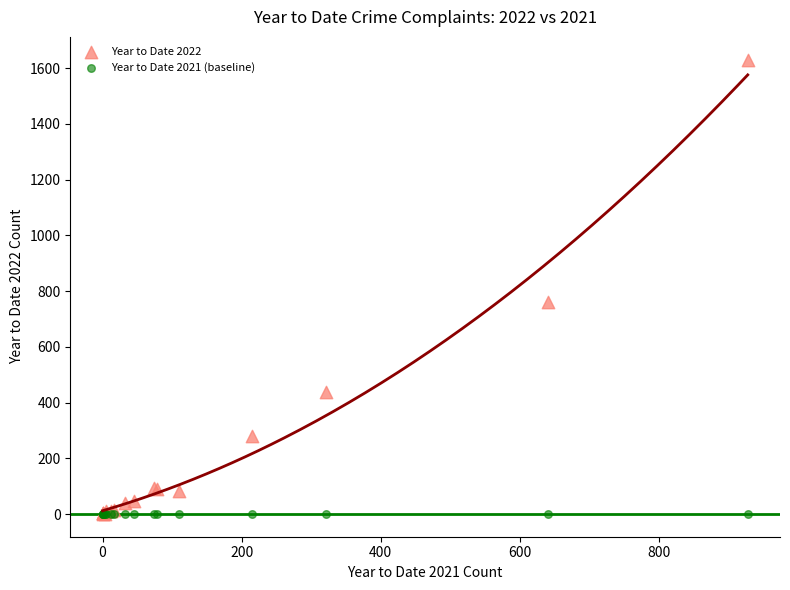

Across all series, what Y value is closest to 815?

760